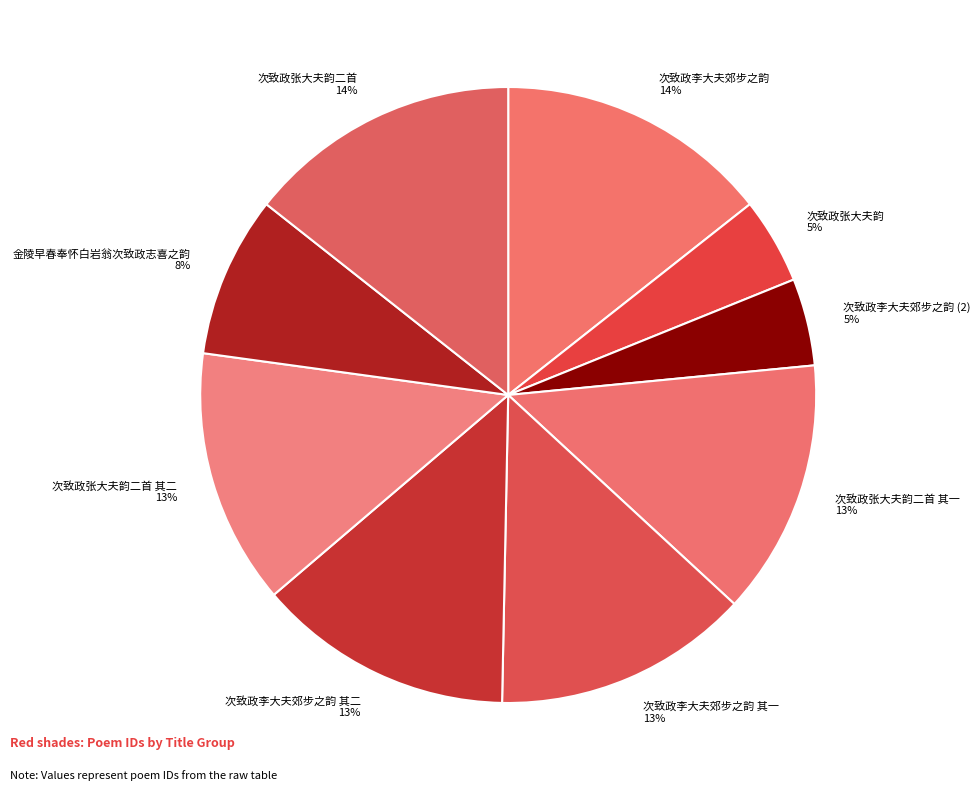

To the nearest percent, what is the combined percentage of 次致政李大夫郊步之韵 (2) 5% and 次致政张大夫韵二首 其二 13%?

18%